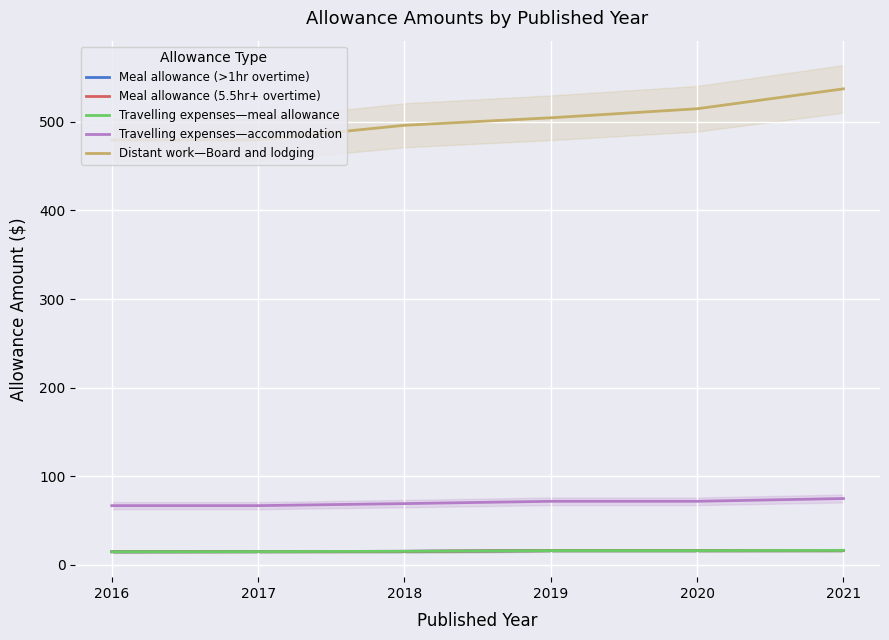

Which series changed the most between 2018 and 2021?

Distant work—Board and lodging